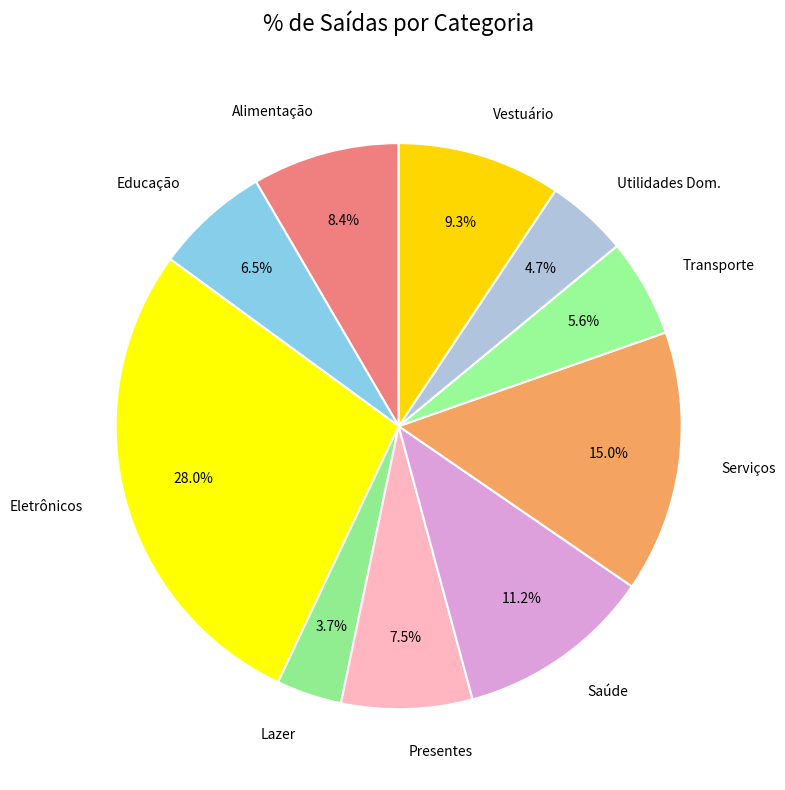

How many segments does this pie chart have?

10